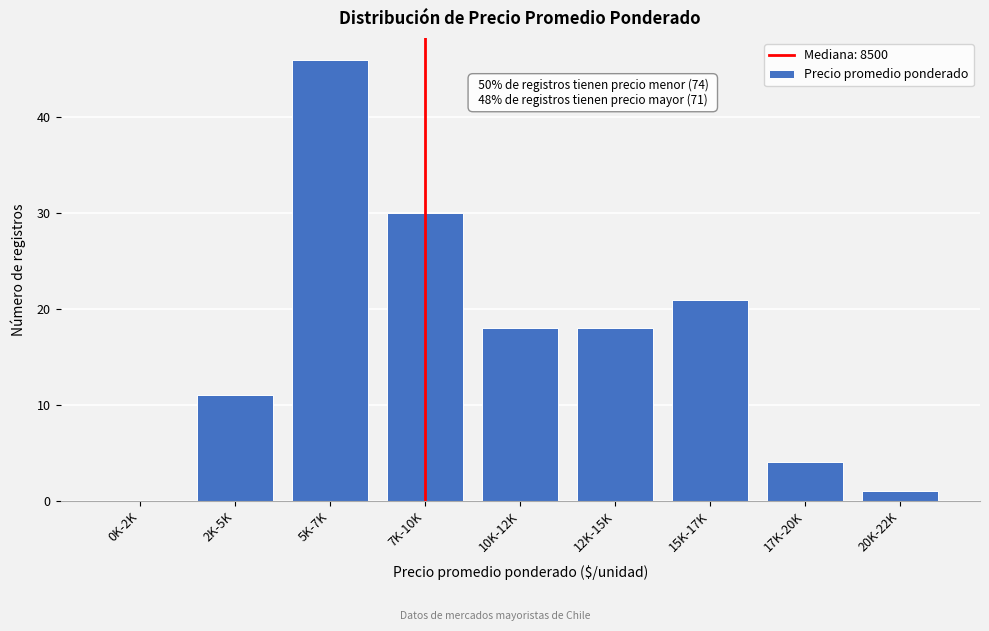

Reading left to right, transcribe all the data shown in this chart.

0K-2K=0	2K-5K=11	5K-7K=46	7K-10K=30	10K-12K=18	12K-15K=18	15K-17K=21	17K-20K=4	20K-22K=1